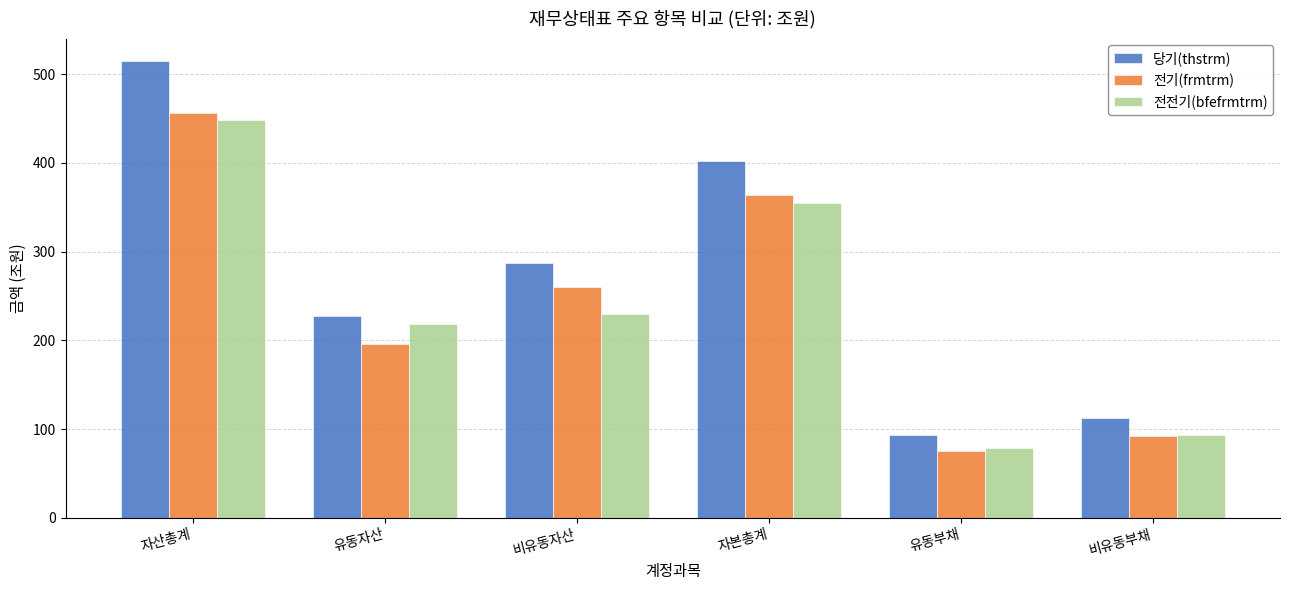

How many data points does each series have?

6